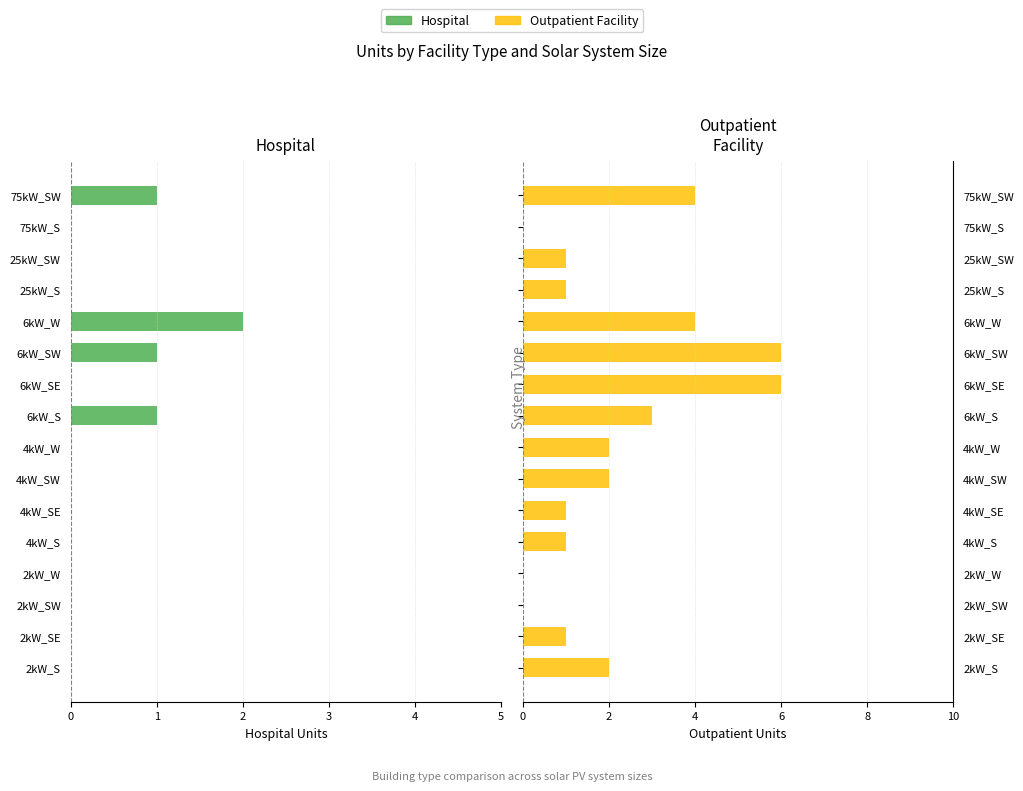

What is the sum of all Outpatient Facility values?

34